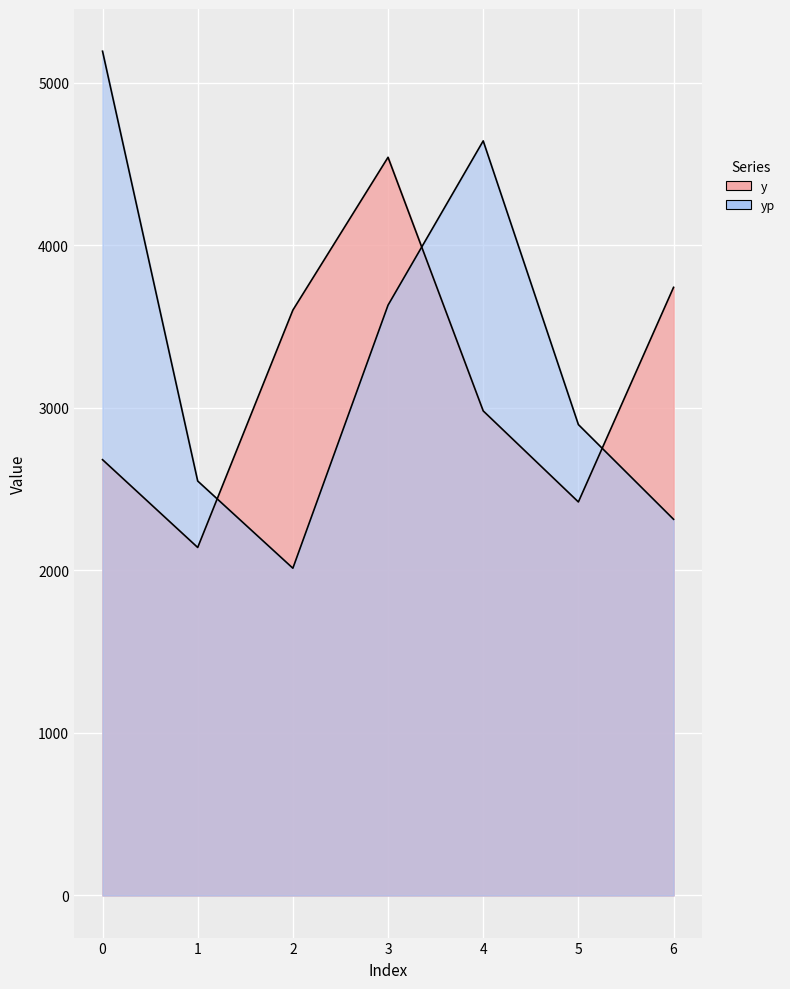

What is the lowest value of the y series?

2140.0